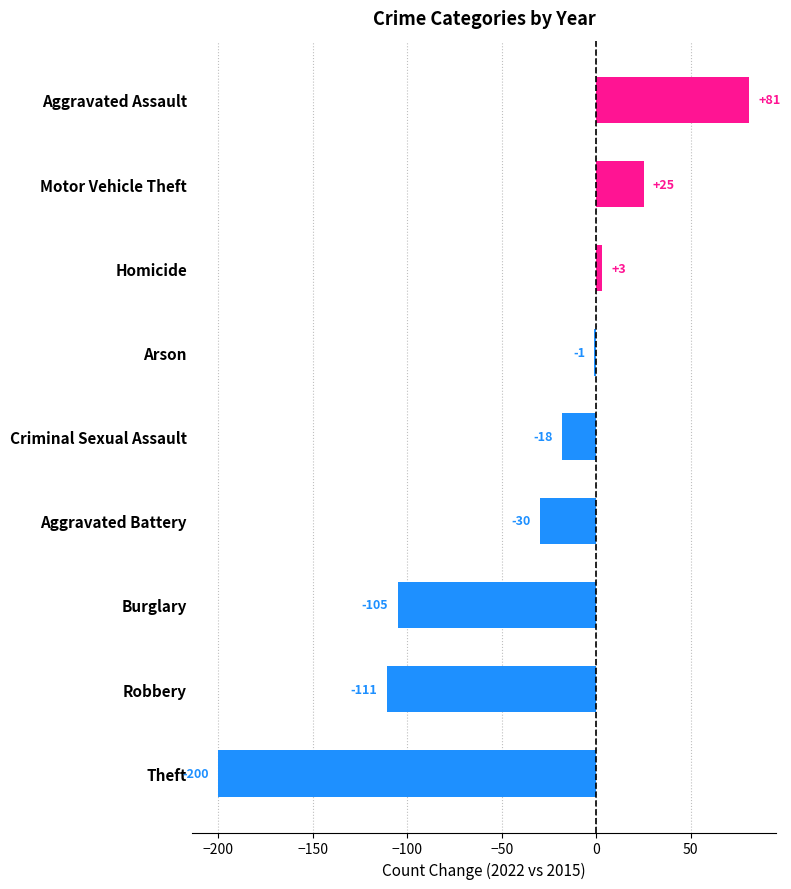

Are the bars grouped side by side (vs. stacked)?

No